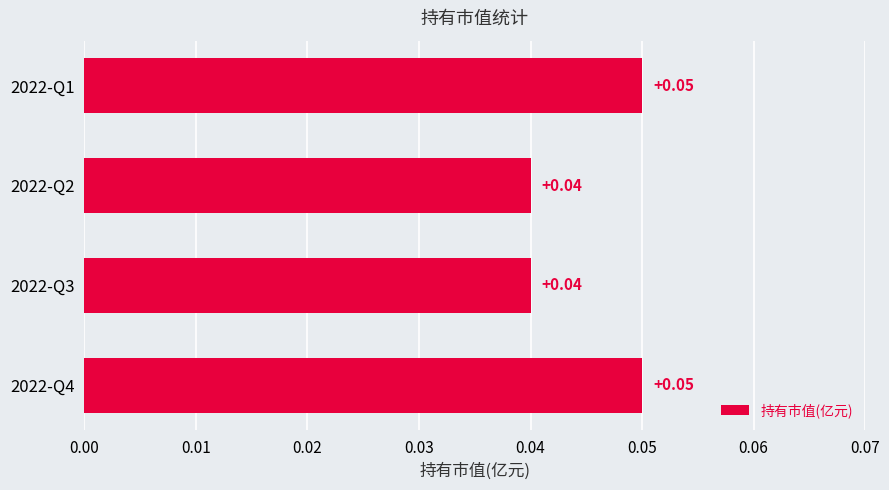

Which has a higher value, 2022-Q1 or 2022-Q3?

2022-Q1